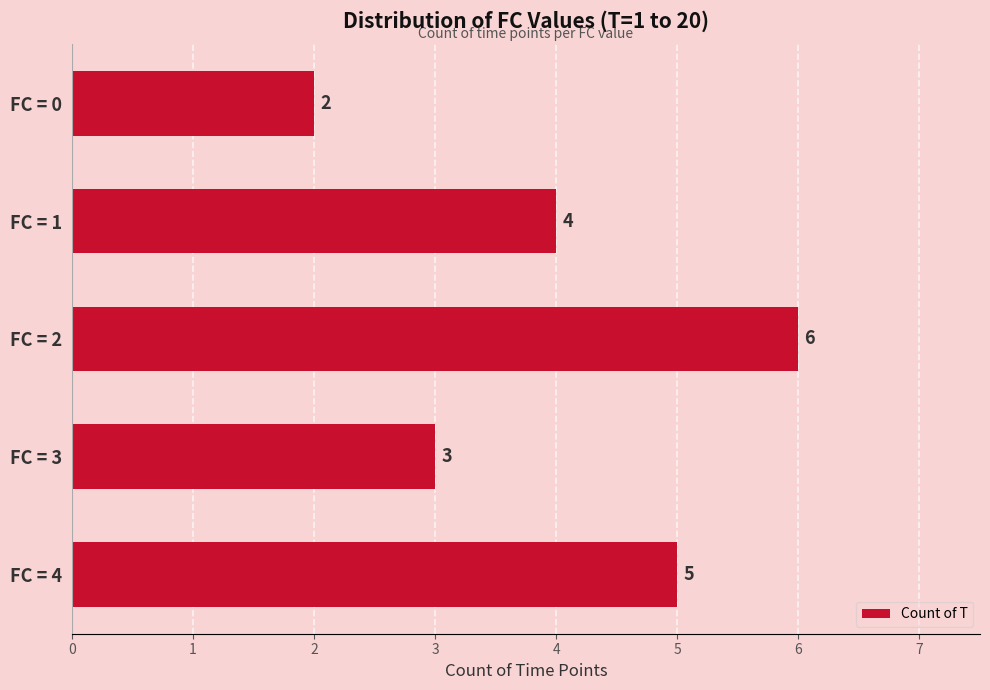

List the labels in order of value, largest first.

FC = 2, FC = 4, FC = 1, FC = 3, FC = 0